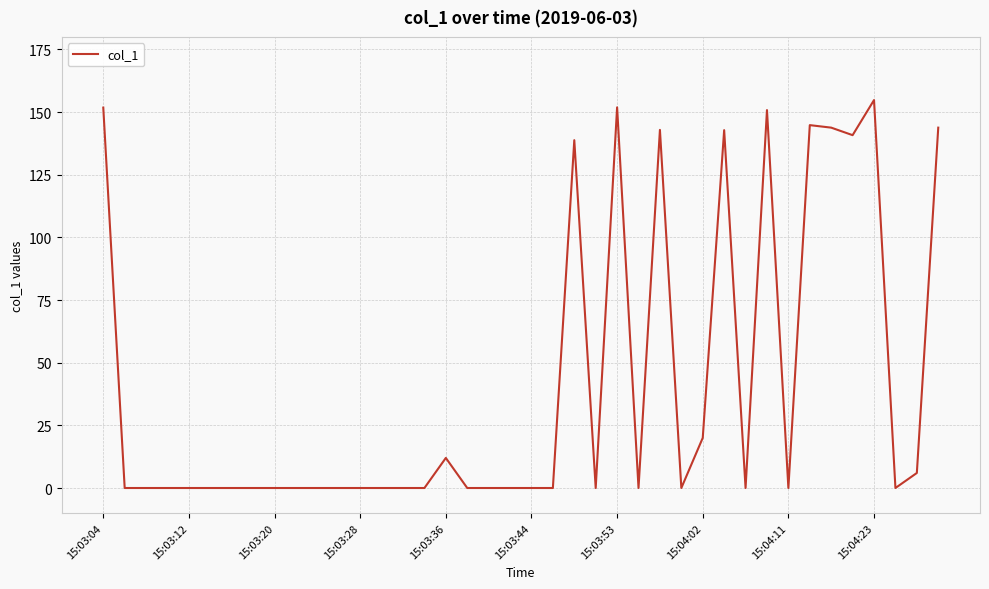

What is the difference between the maximum and minimum values?

154.8